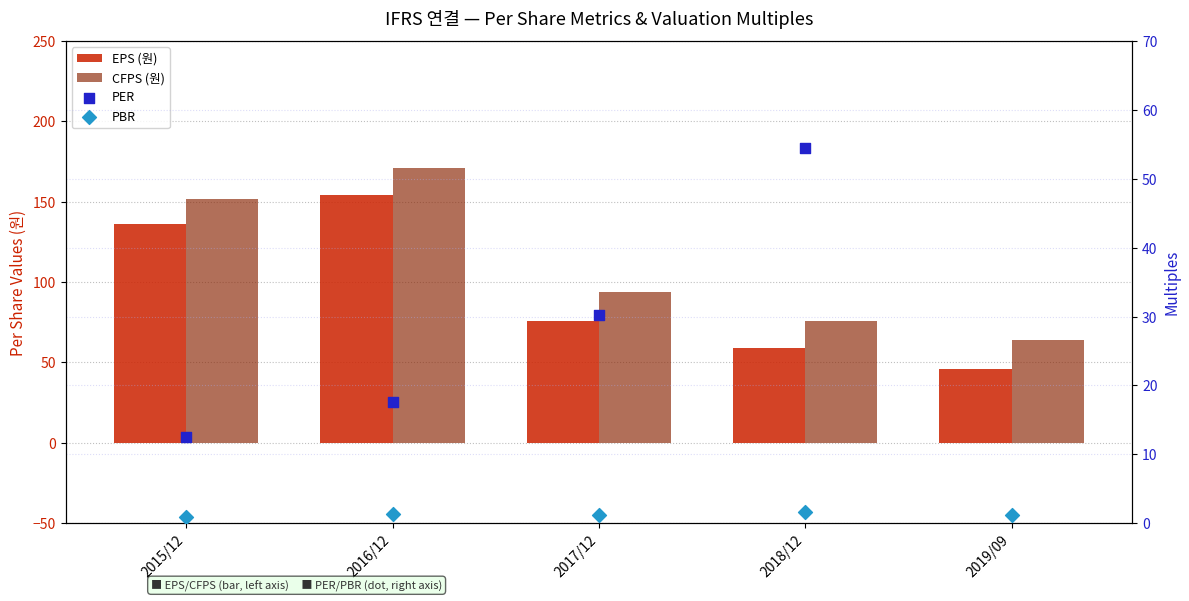

Is the value of CFPS (원) at 2016/12 greater than the value of PBR at 2017/12?

Yes